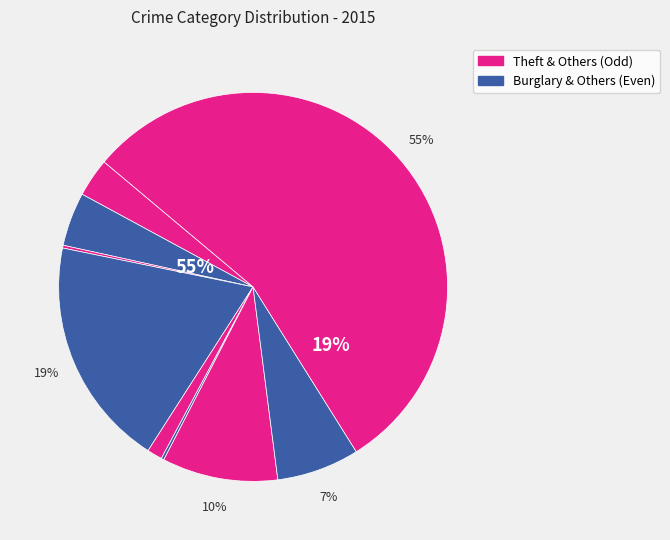

What percentage do Criminal Sexual Assault and Burglary together represent?

20.4%